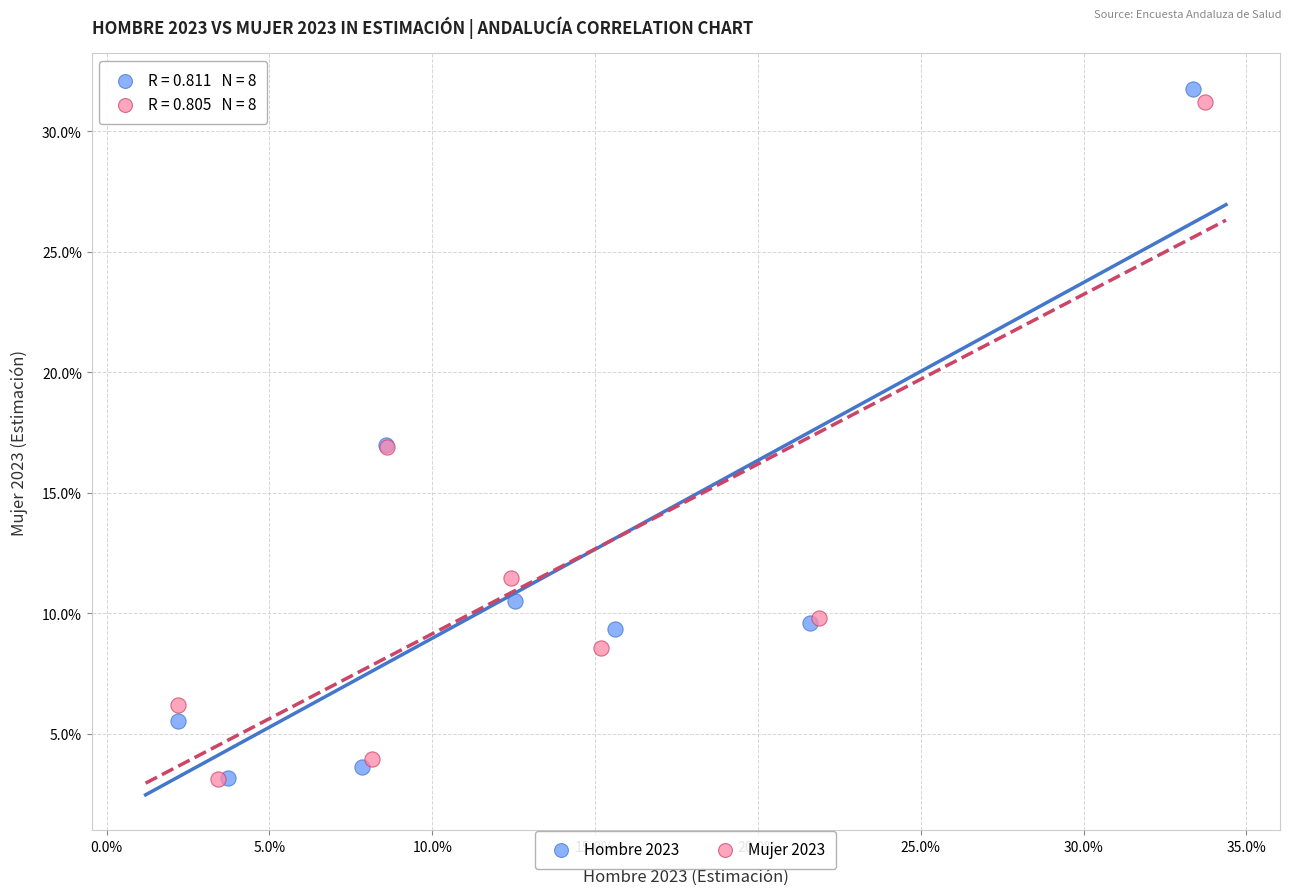

What are all the series names shown in the legend?

Hombre 2023, Mujer 2023